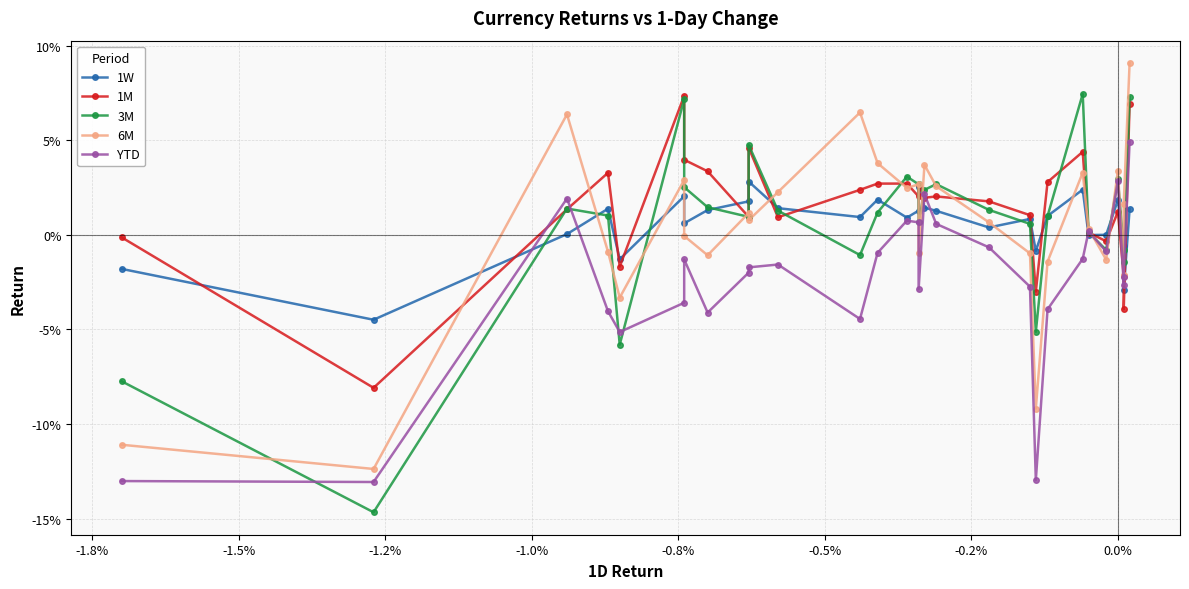

Count the number of categories in the chart.

29